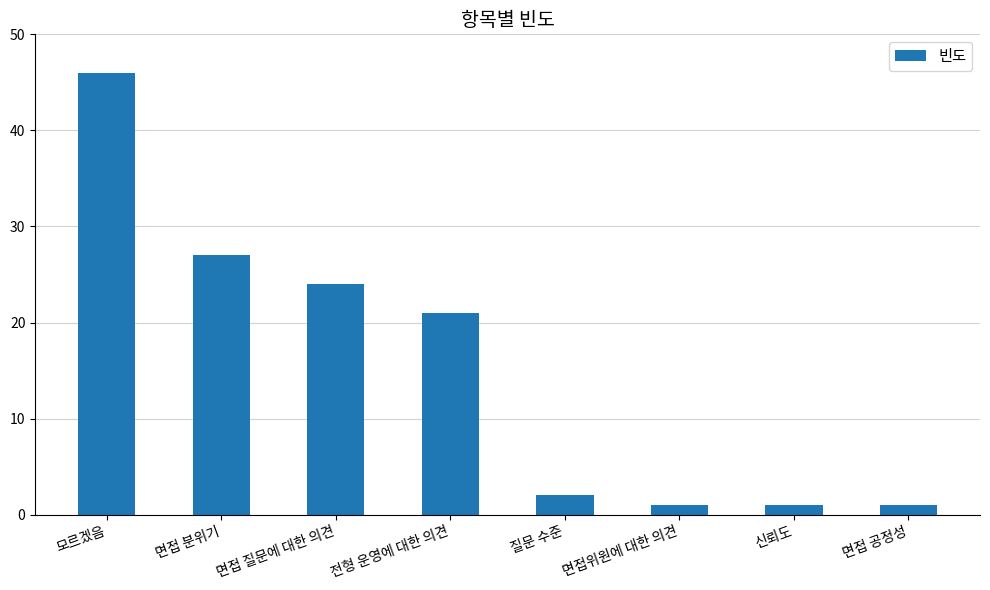

What is the label of the 3rd bar from the left?

면접 질문에 대한 의견